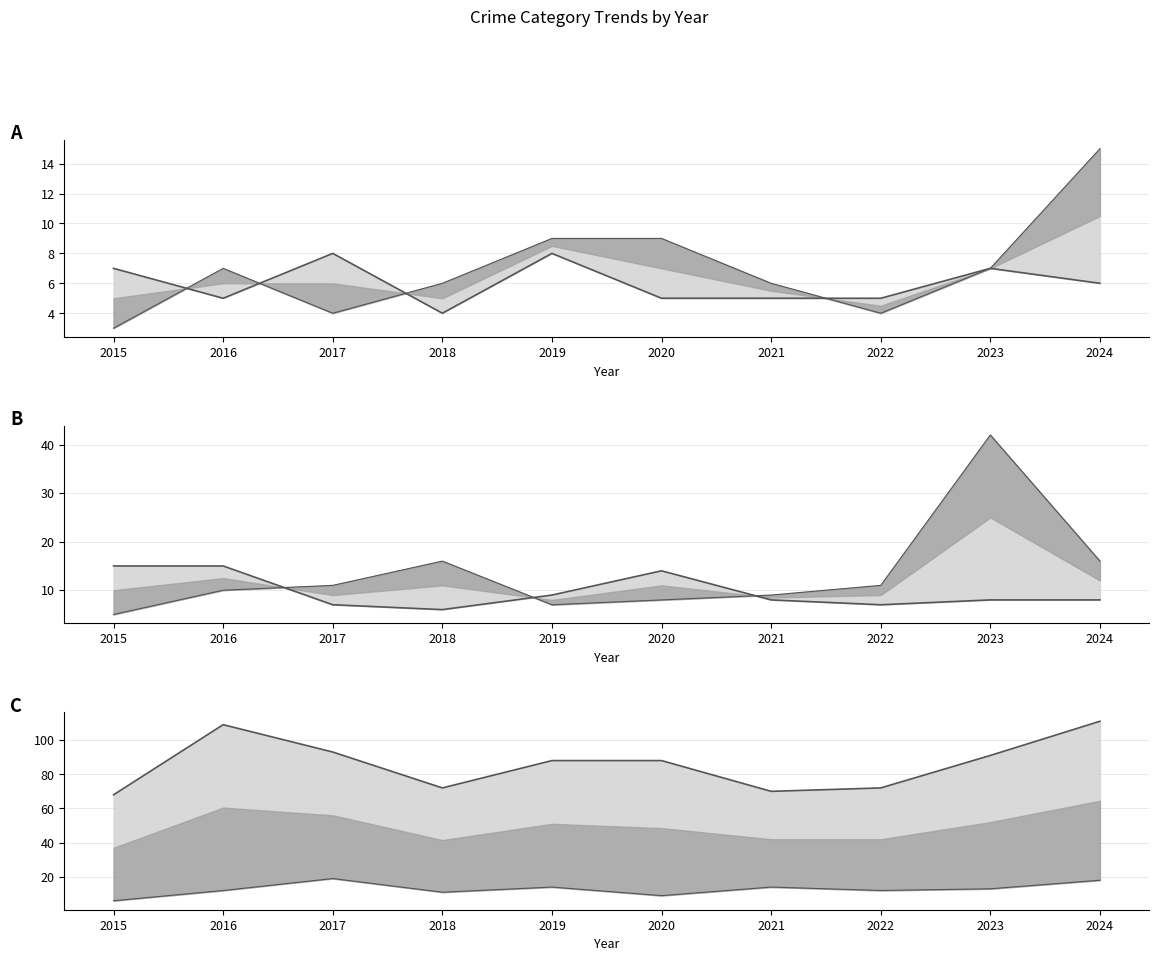

True or false: Lower and Upper intersect in this chart.

False